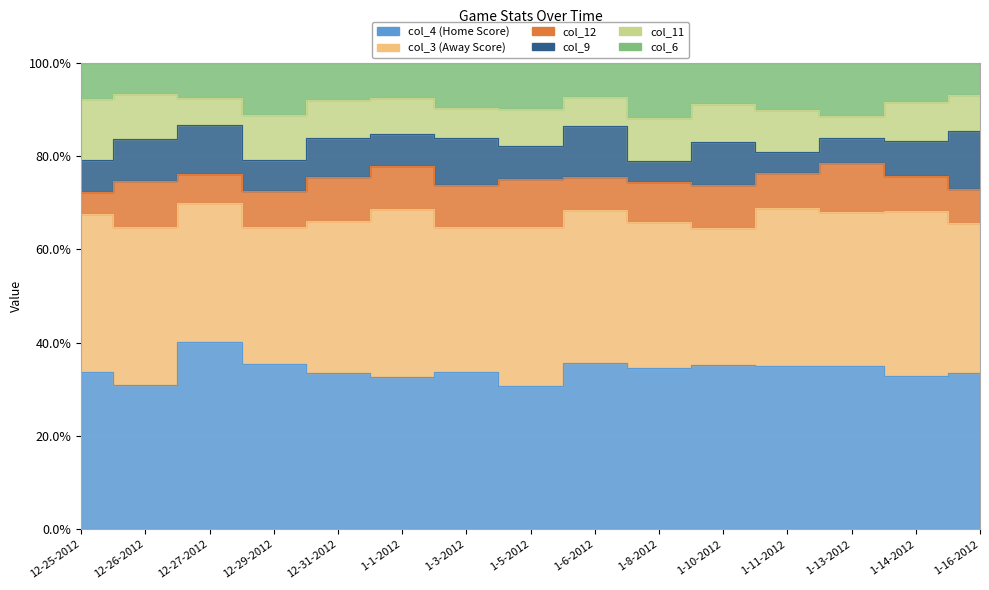

What is the label of the 4th point from the left?

12-29-2012